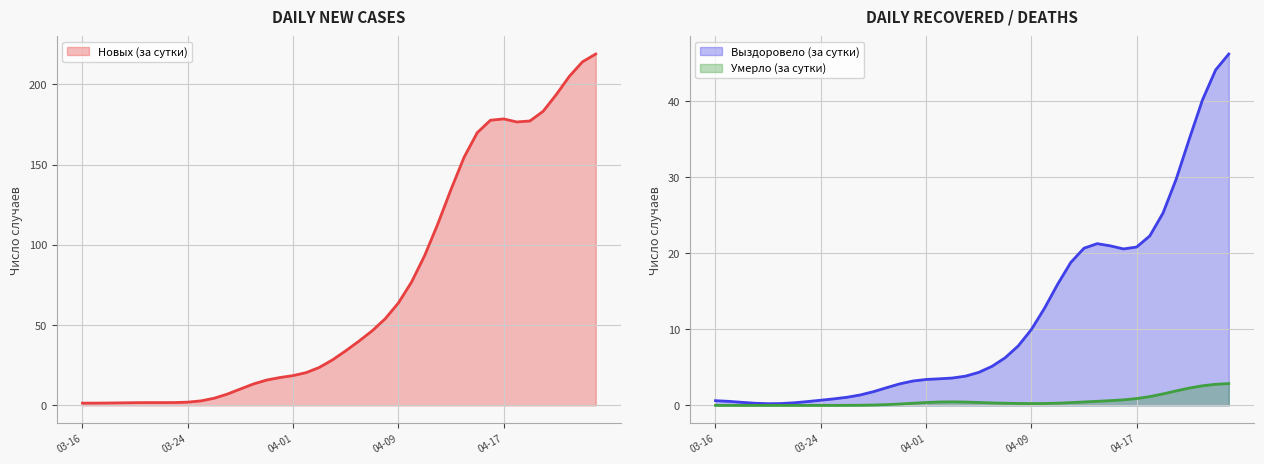

What is the label of the 11th point from the left?

2020-03-26